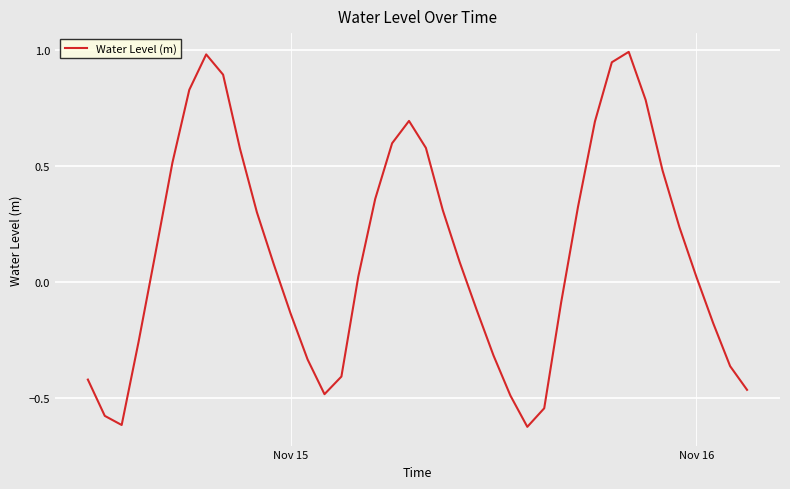

What is the difference between the maximum and minimum values?

1.6